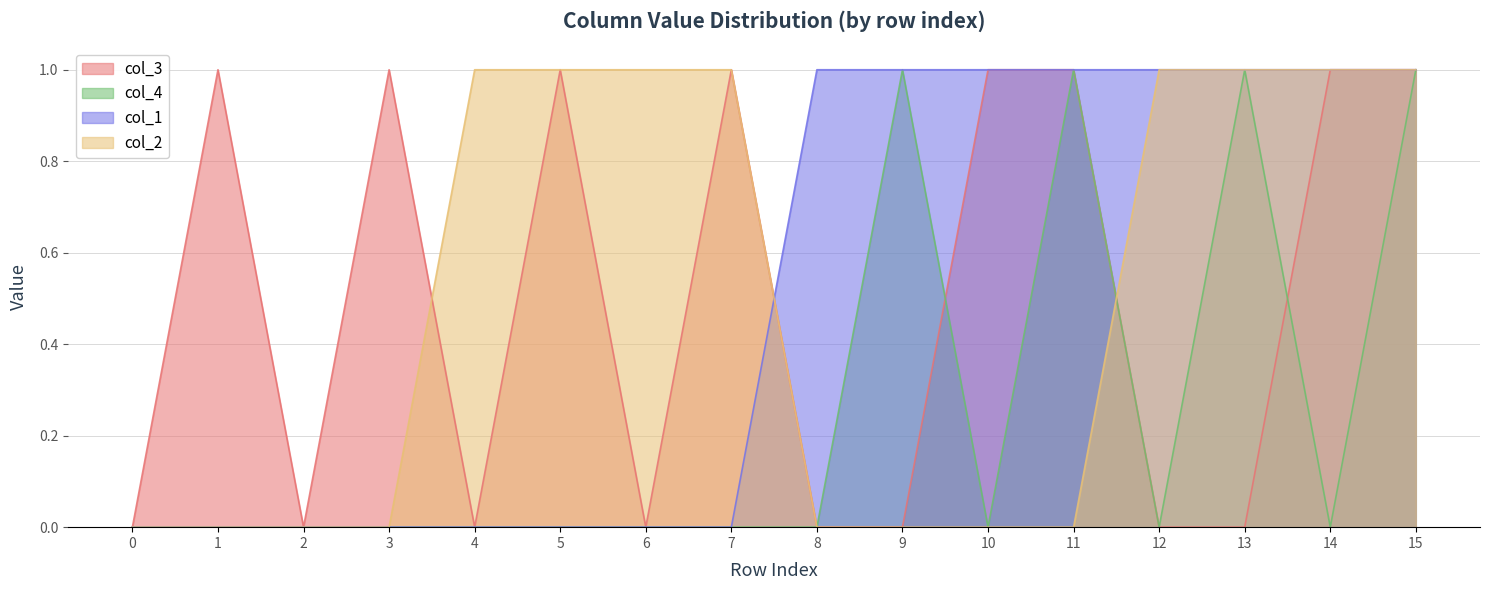

The value of col_1 at 6 is 0. True or false?

True